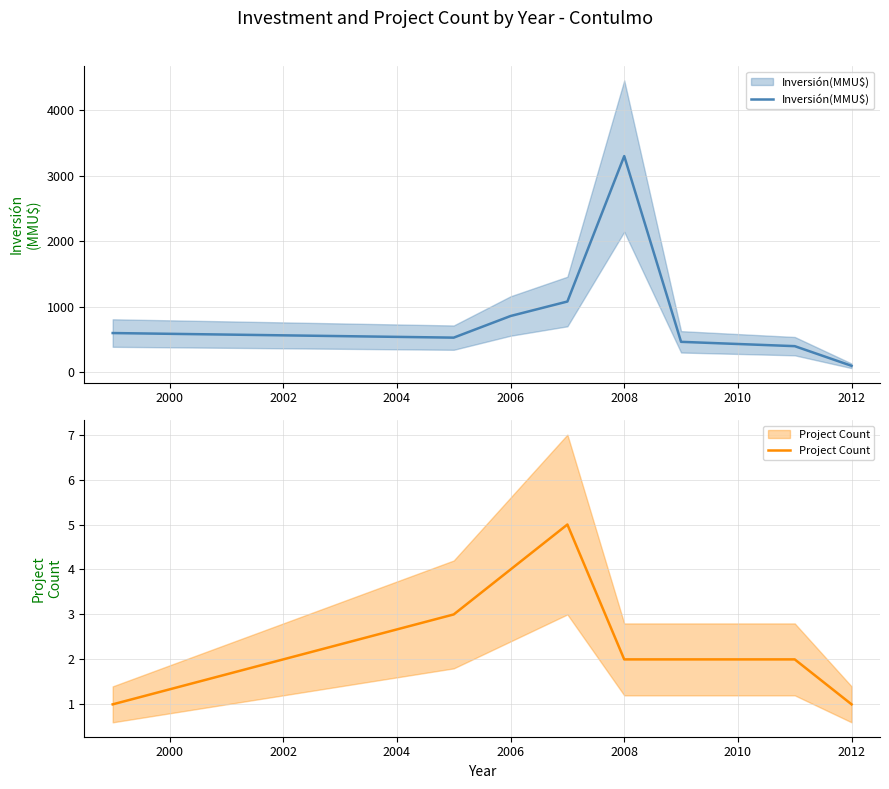

The Inversión(MMU$) series shows 128 at 2010. True or false?

False